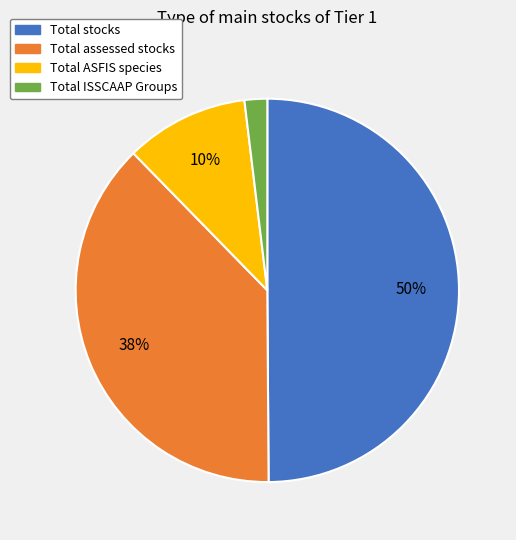

How many slices are in this pie chart?

4